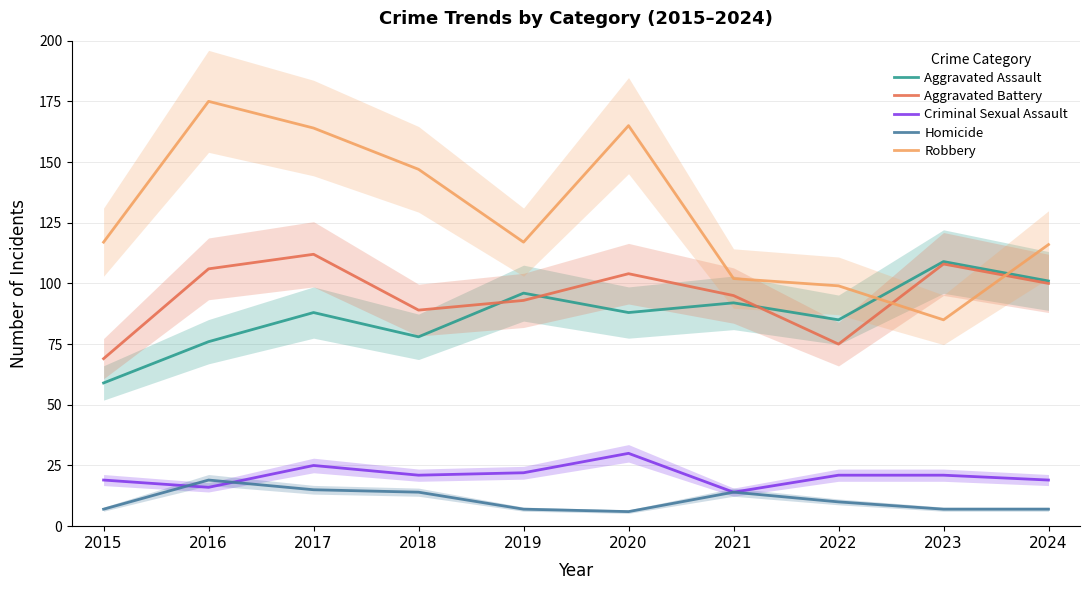

What is the sum of all Aggravated Battery values?

951